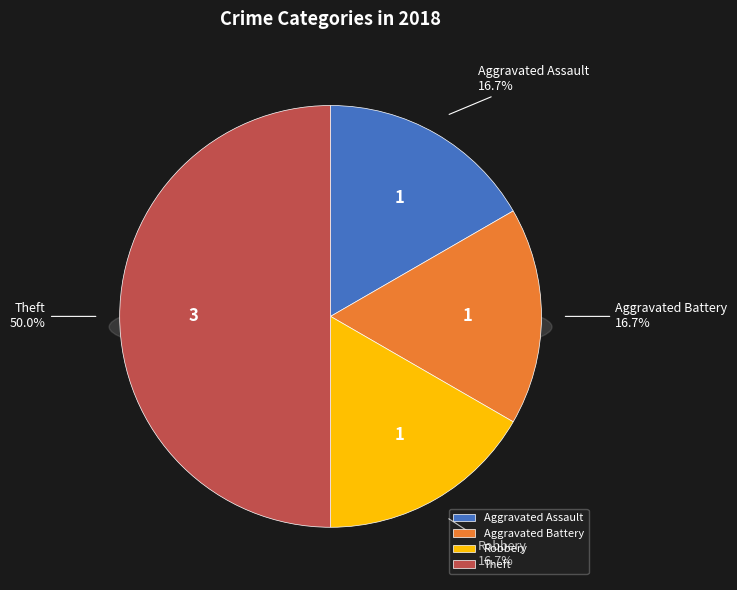

How many slices are in this pie chart?

4